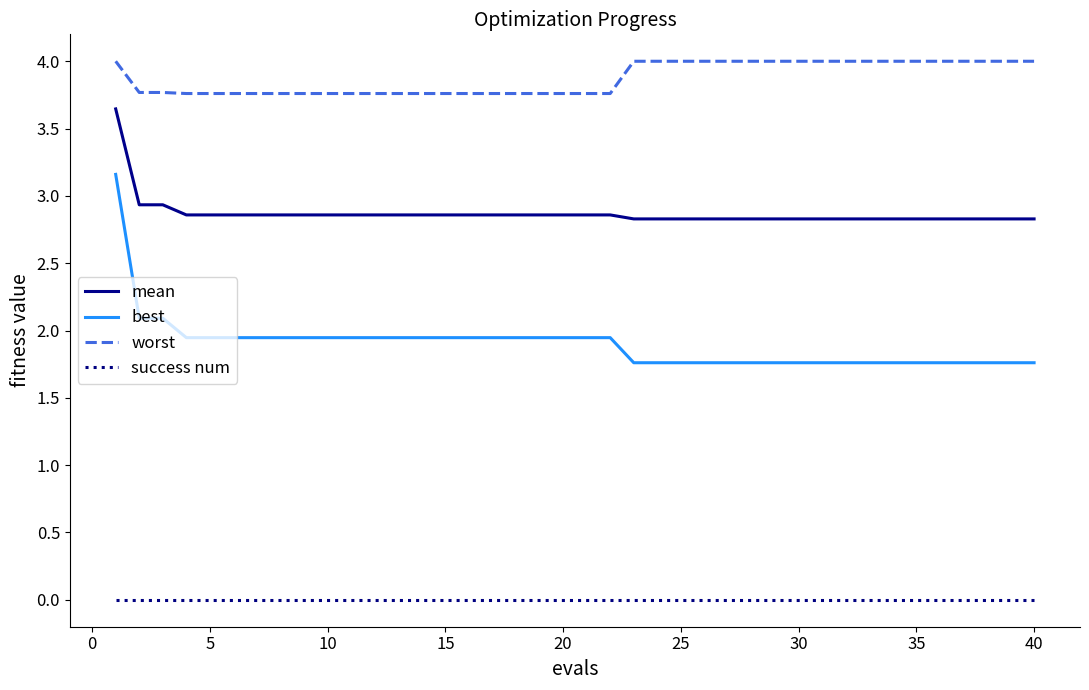

Does the chart display data point markers on the line(s)?

No